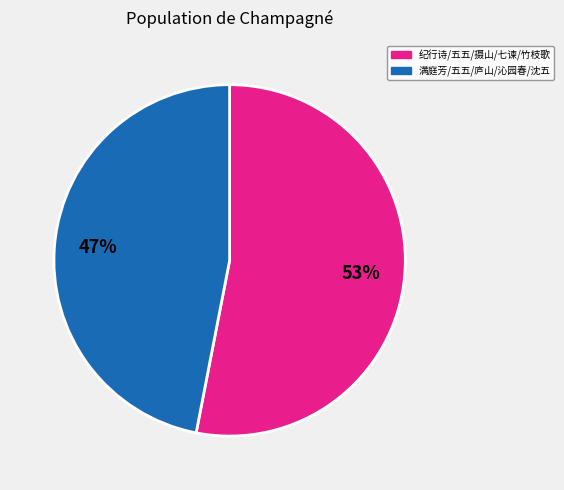

Is there a majority slice in this chart?

Yes